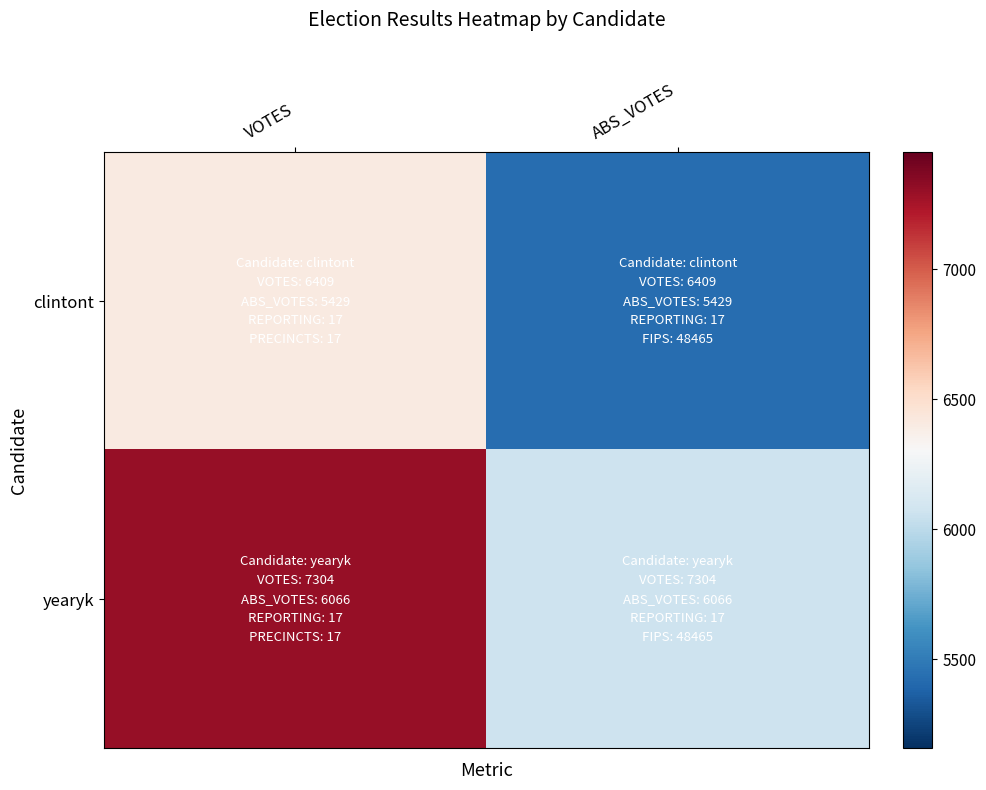

What is the total value across all series at ABS_VOTES?

11495